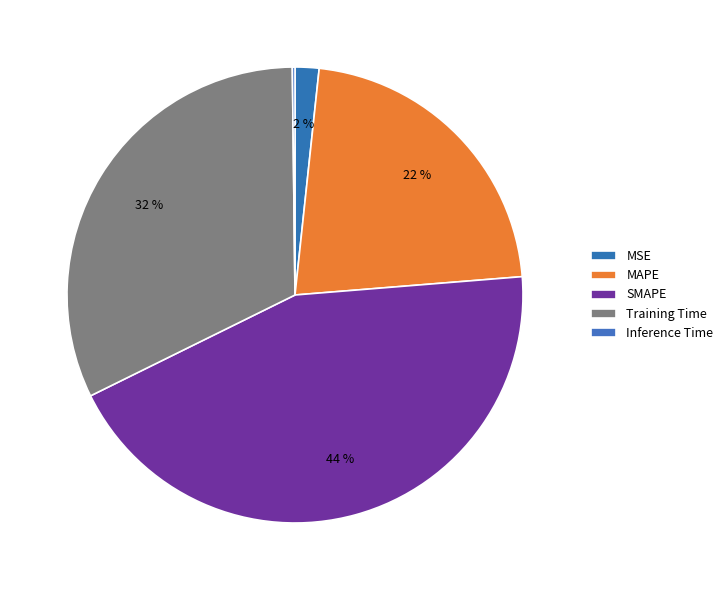

To the nearest percent, what portion does Training Time represent?

32%